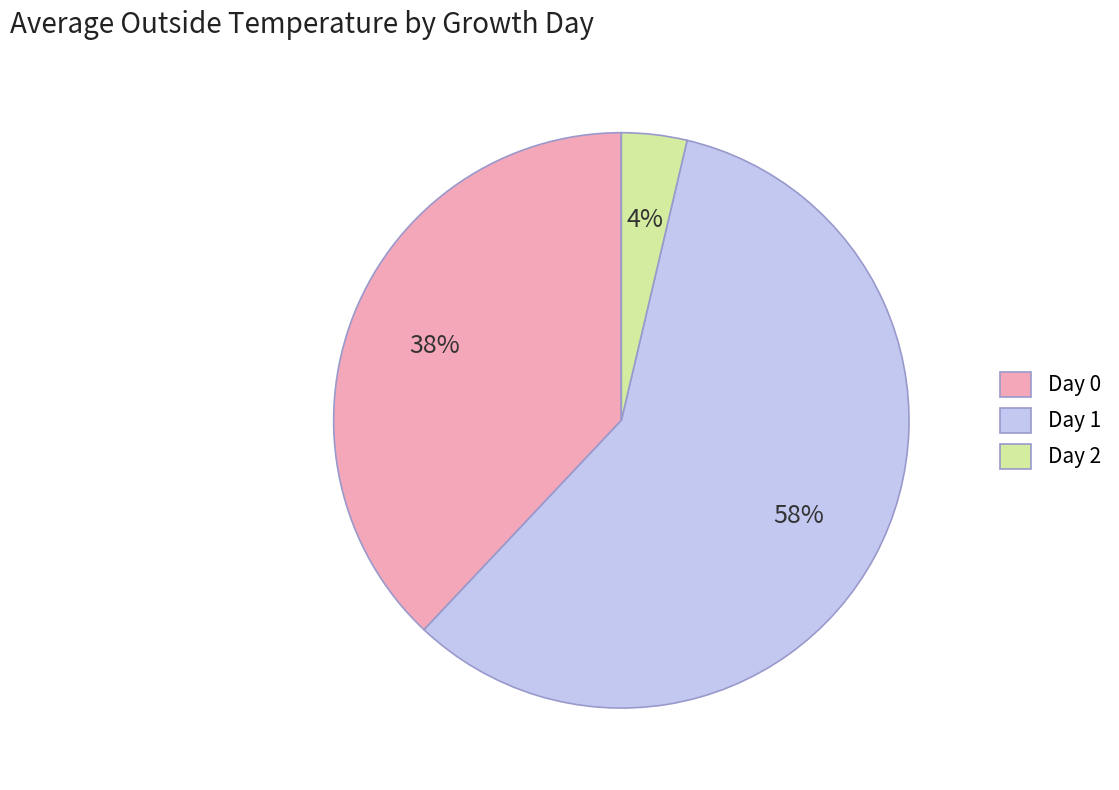

The Day 1 slice represents 58% of the pie. True or false?

True